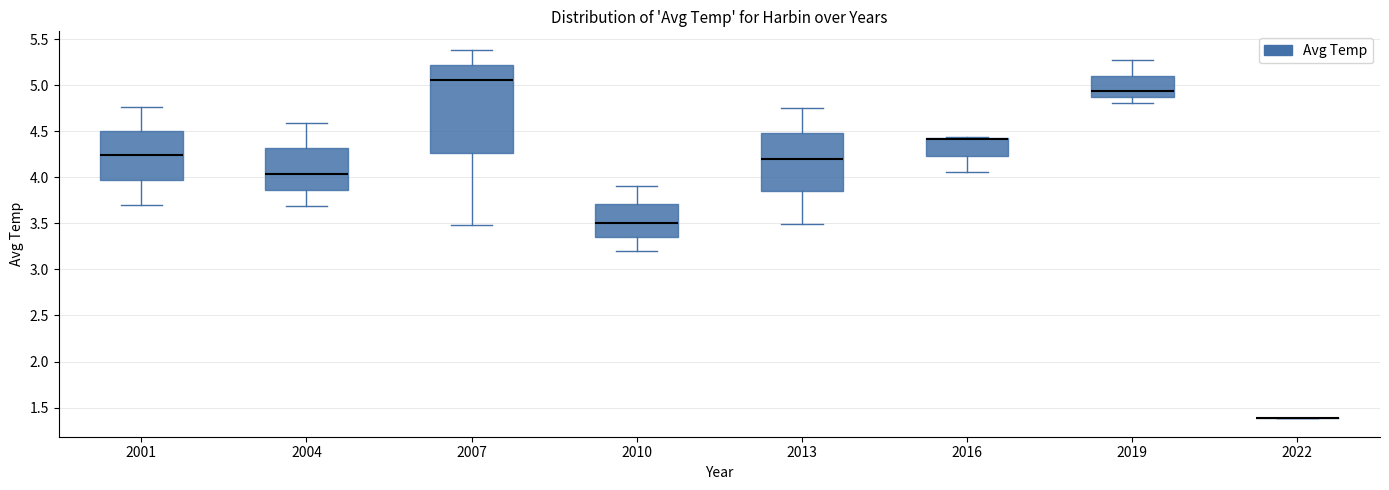

Where does the upper whisker of the box at x = 2007 end on the y-axis? The values are not printed on the chart, so give them approximately, as read against the axis.

5.40